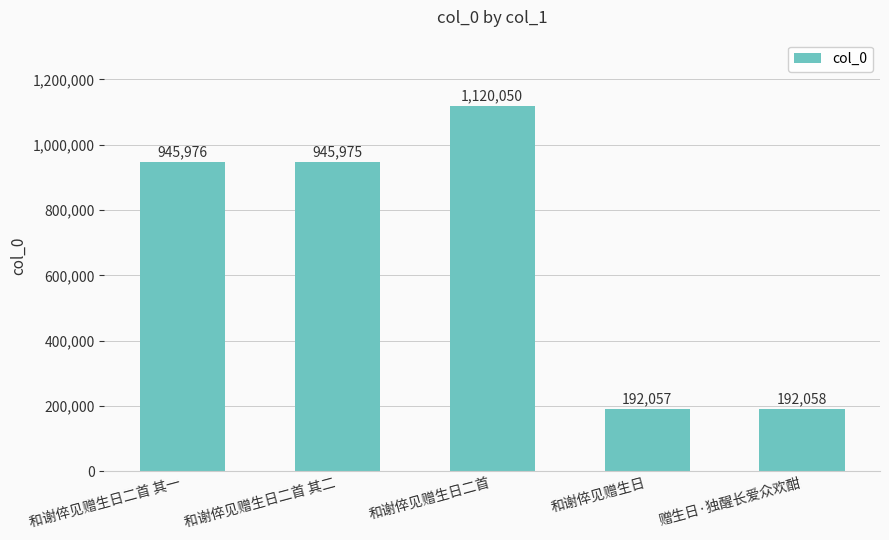

Reading left to right, what are all the values shown in this chart?

和谢倅见赠生日二首 其一=945976	和谢倅见赠生日二首 其二=945975	和谢倅见赠生日二首=1120050	和谢倅见赠生日=192057	赠生日·独醒长爱众欢酣=192058